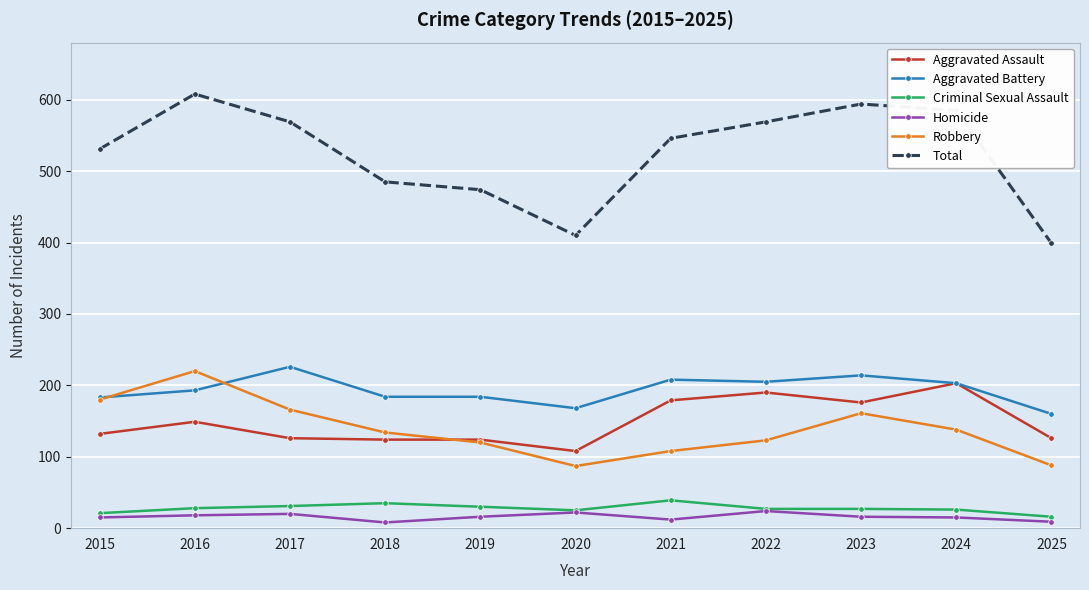

What is the sum of all Homicide values?

175